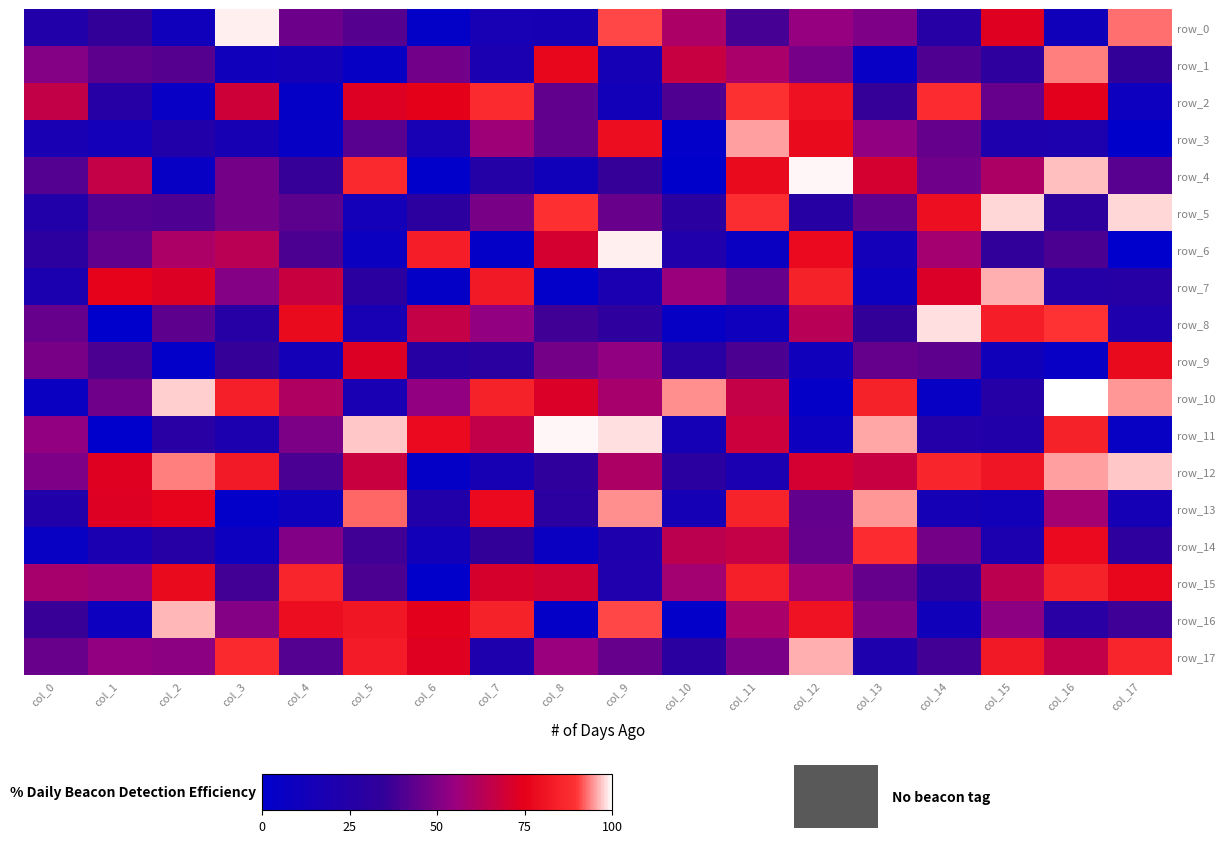

Which series changed the most between col_5 and col_10?

row_4